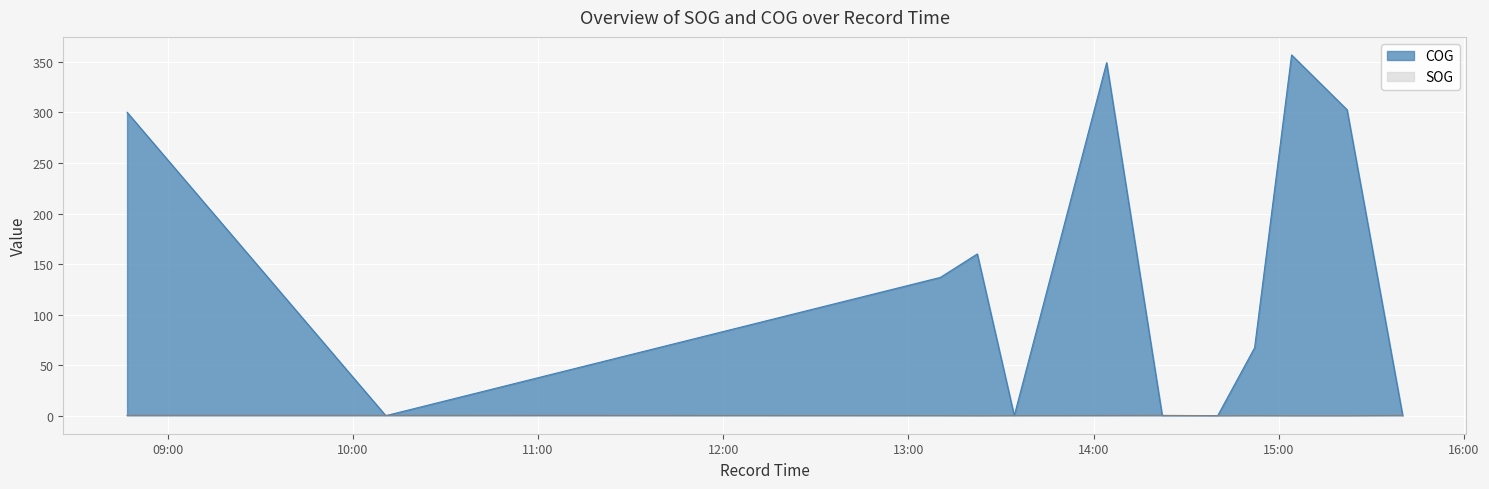

Between which two adjacent categories do COG and SOG first intersect?

2024-04-16 08:46:49 and 2024-04-16 10:10:39